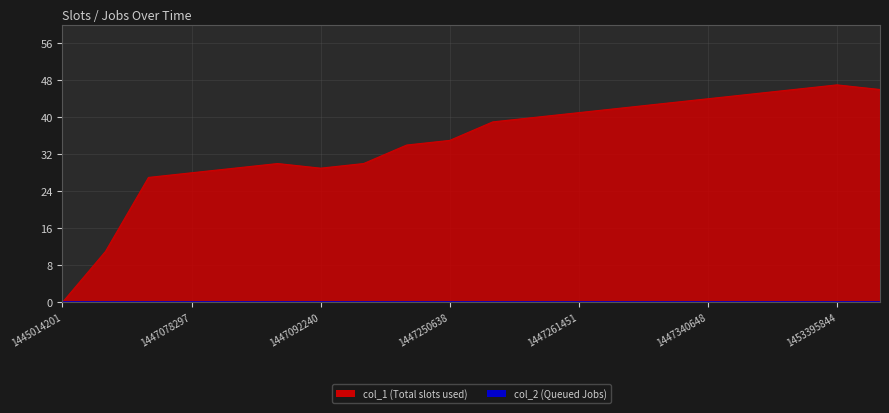

What is the maximum value shown in the chart?

47